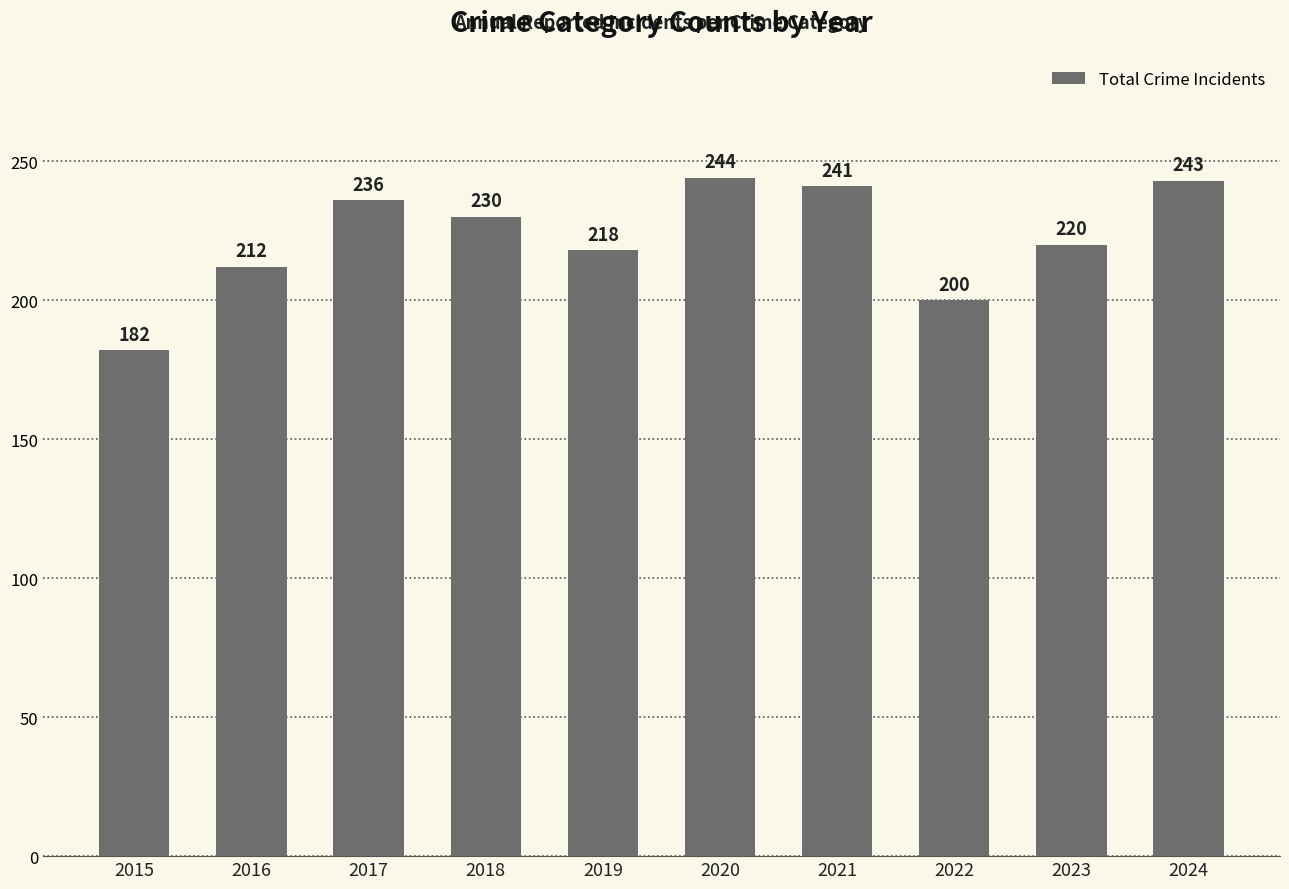

True or false: the data shows 323 at 2021.

False